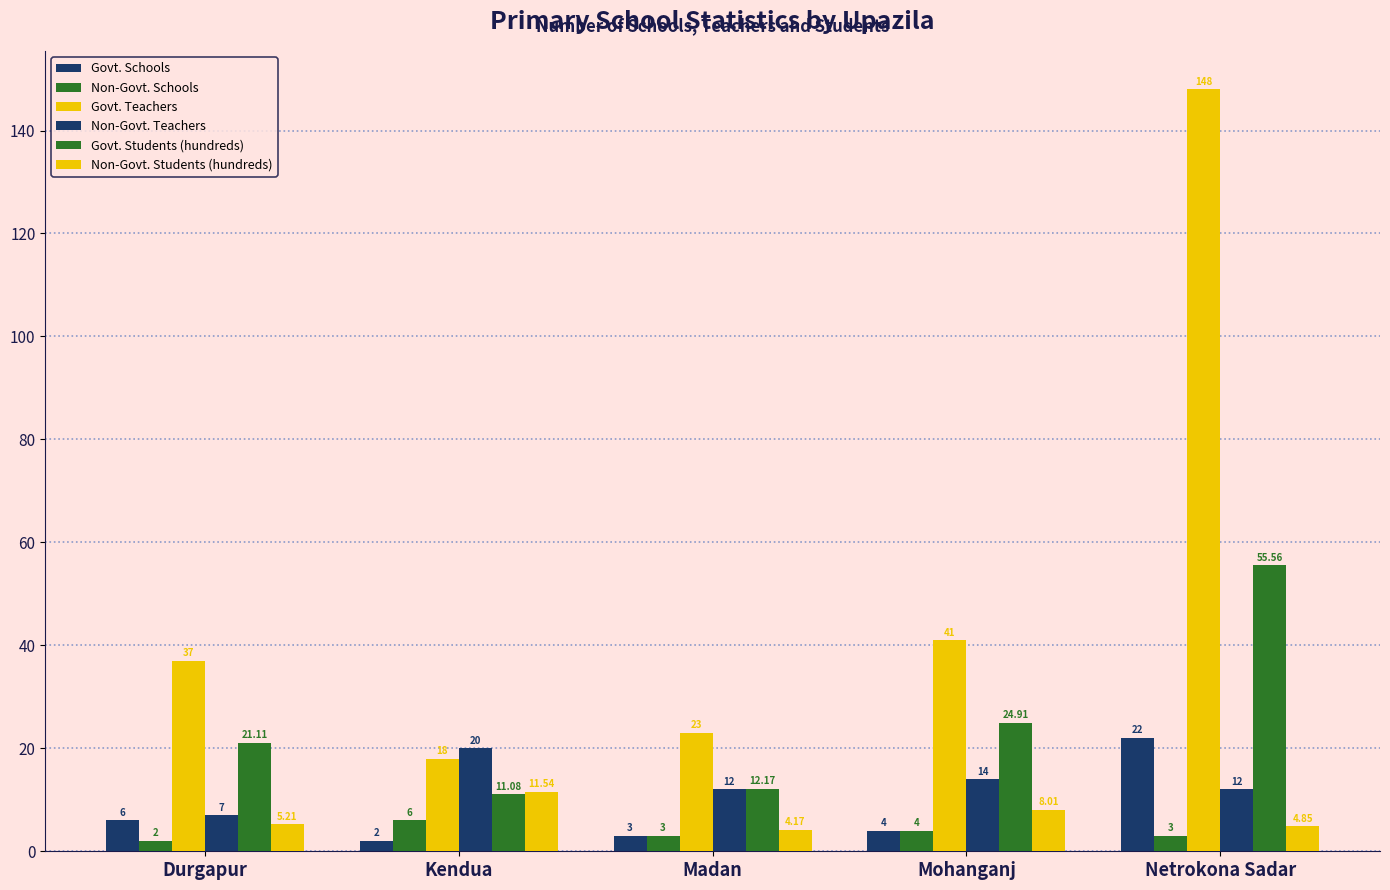

List the labels in order of Govt. Schools value, smallest first.

Kendua, Madan, Mohanganj, Durgapur, Netrokona Sadar